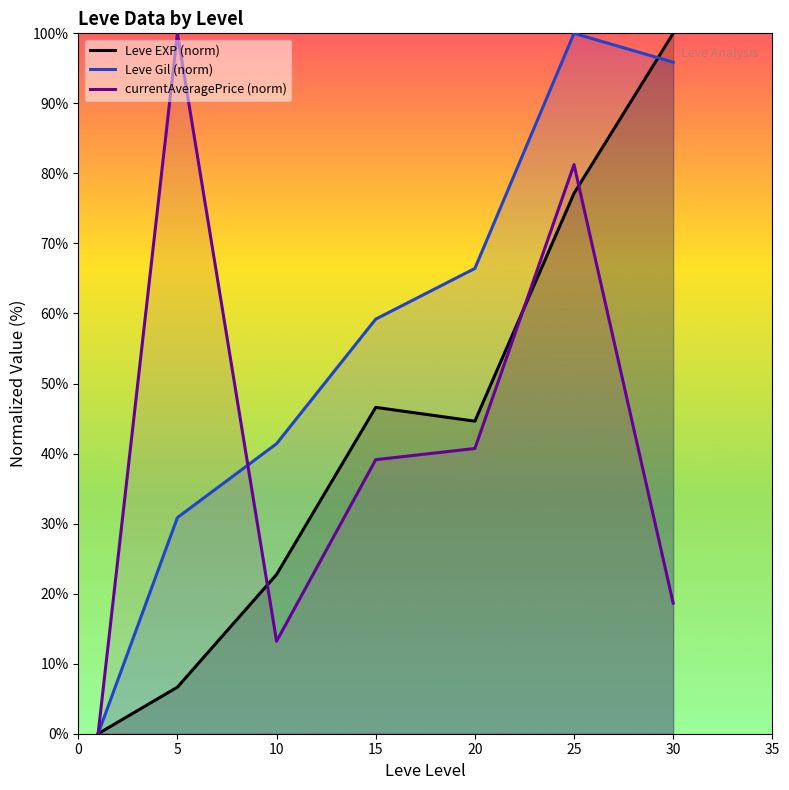

Reading left to right, transcribe all the data shown in this chart.

Leve EXP (norm): 0.0	6.6	22.7	46.6	44.6	77.1	100.0
Leve Gil (norm): 0.0	30.9	41.4	59.2	66.4	100.0	95.9
currentAveragePrice (norm): 0.0	100.0	13.2	39.1	40.7	81.3	18.7